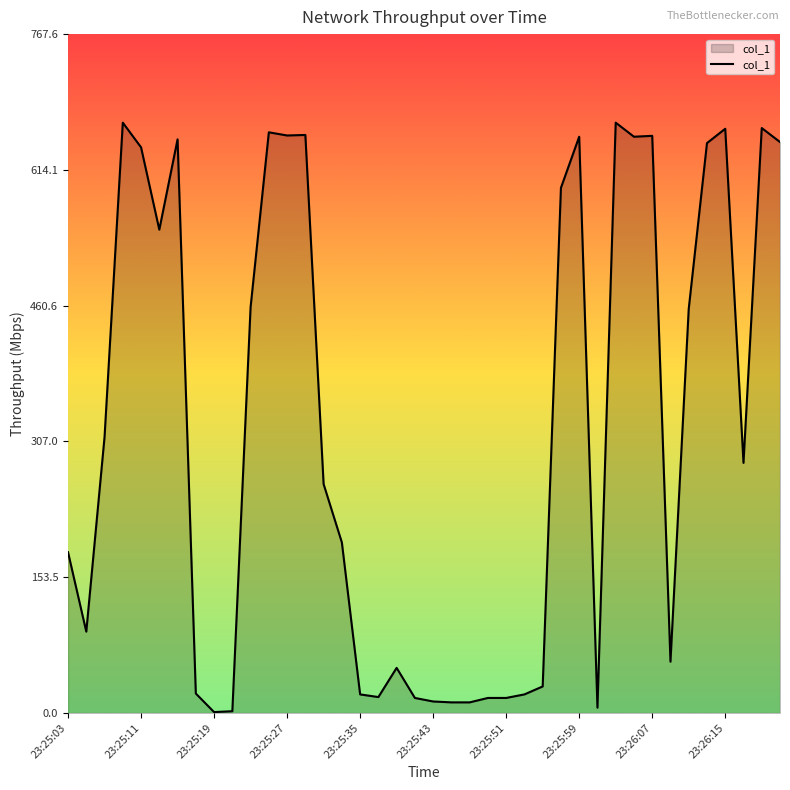

What is the greatest value displayed?

667.5